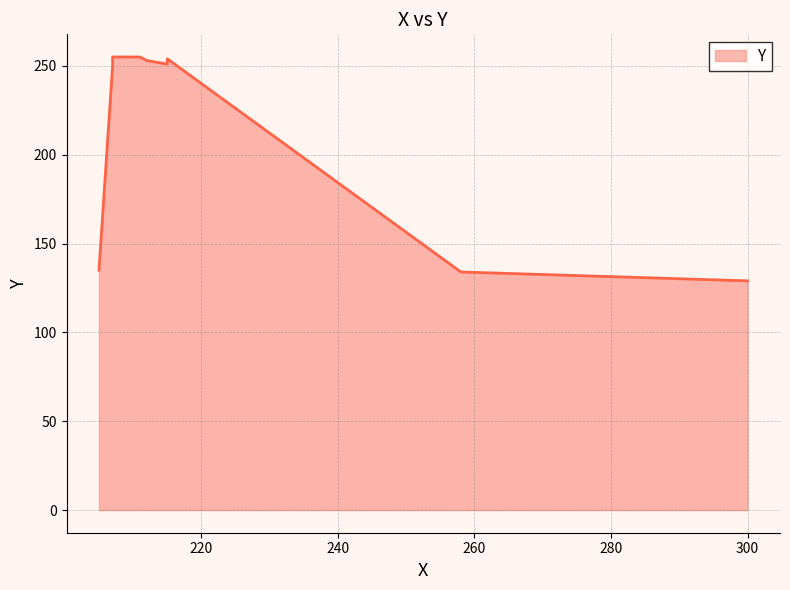

What is the sum of all values?

1916